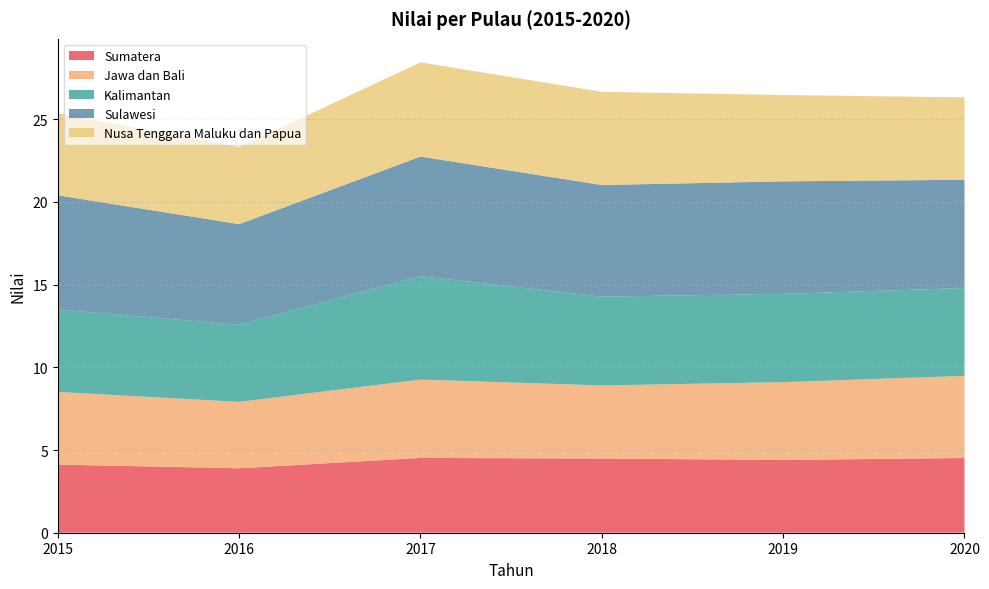

Reading left to right, what are all the values shown in this chart?

Sumatera: 2015=4.1	2016=3.9	2017=4.5	2018=4.5	2019=4.4	2020=4.5
Jawa dan Bali: 2015=4.4	2016=4.0	2017=4.7	2018=4.4	2019=4.7	2020=5.0
Kalimantan: 2015=5.0	2016=4.7	2017=6.3	2018=5.4	2019=5.3	2020=5.3
Sulawesi: 2015=6.9	2016=6.1	2017=7.2	2018=6.7	2019=6.8	2020=6.5
Nusa Tenggara Maluku dan Papua: 2015=5.0	2016=4.7	2017=5.7	2018=5.6	2019=5.2	2020=5.0